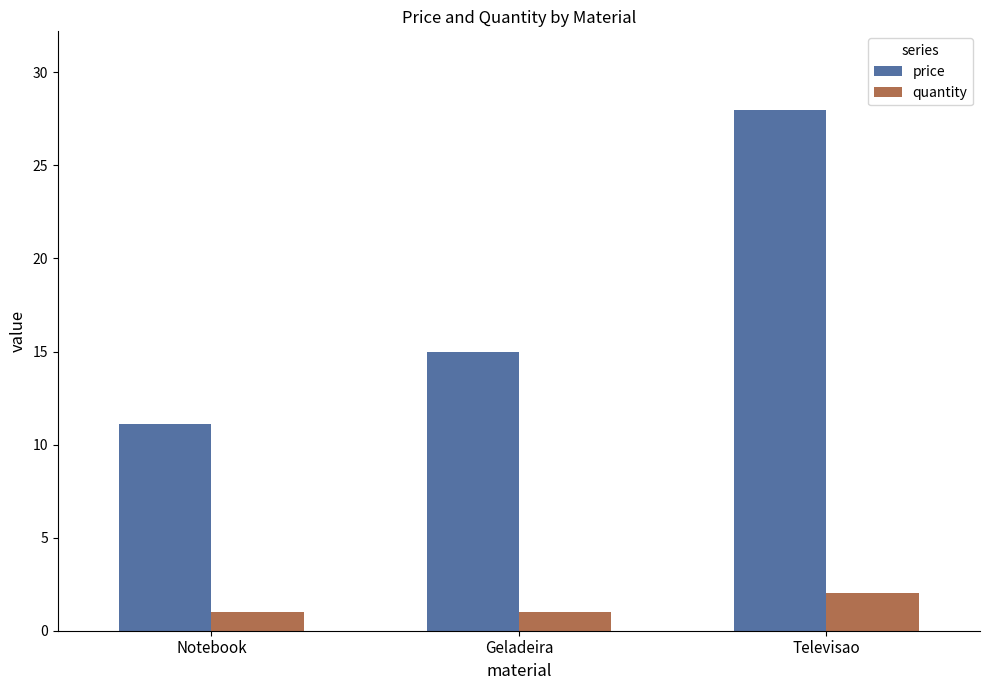

What is the label of the 1st bar from the left?

Notebook